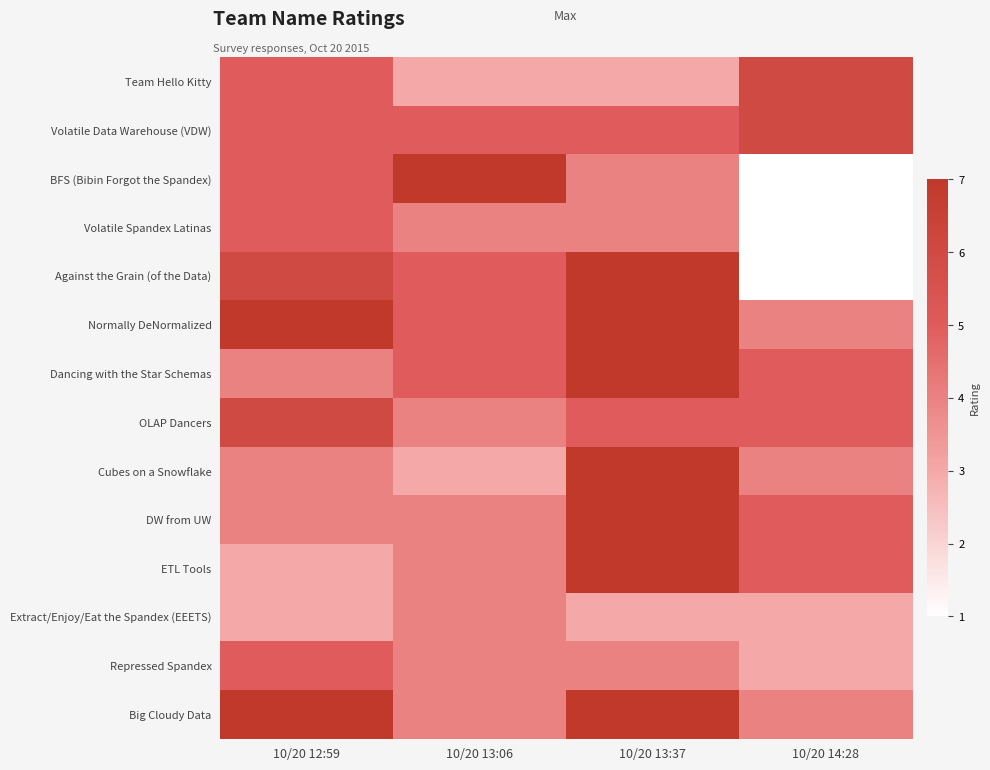

Reading right to left, extract all data points from this chart.

Team Hello Kitty: 10/20 14:28=6	10/20 13:37=3	10/20 13:06=3	10/20 12:59=5
Volatile Data Warehouse (VDW): 10/20 14:28=6	10/20 13:37=5	10/20 13:06=5	10/20 12:59=5
BFS (Bibin Forgot the Spandex): 10/20 14:28=1	10/20 13:37=4	10/20 13:06=7	10/20 12:59=5
Volatile Spandex Latinas: 10/20 14:28=1	10/20 13:37=4	10/20 13:06=4	10/20 12:59=5
Against the Grain (of the Data): 10/20 14:28=1	10/20 13:37=7	10/20 13:06=5	10/20 12:59=6
Normally DeNormalized: 10/20 14:28=4	10/20 13:37=7	10/20 13:06=5	10/20 12:59=7
Dancing with the Star Schemas: 10/20 14:28=5	10/20 13:37=7	10/20 13:06=5	10/20 12:59=4
OLAP Dancers: 10/20 14:28=5	10/20 13:37=5	10/20 13:06=4	10/20 12:59=6
Cubes on a Snowflake: 10/20 14:28=4	10/20 13:37=7	10/20 13:06=3	10/20 12:59=4
DW from UW: 10/20 14:28=5	10/20 13:37=7	10/20 13:06=4	10/20 12:59=4
ETL Tools: 10/20 14:28=5	10/20 13:37=7	10/20 13:06=4	10/20 12:59=3
Extract/Enjoy/Eat the Spandex (EEETS): 10/20 14:28=3	10/20 13:37=3	10/20 13:06=4	10/20 12:59=3
Repressed Spandex: 10/20 14:28=3	10/20 13:37=4	10/20 13:06=4	10/20 12:59=5
Big Cloudy Data: 10/20 14:28=4	10/20 13:37=7	10/20 13:06=4	10/20 12:59=7